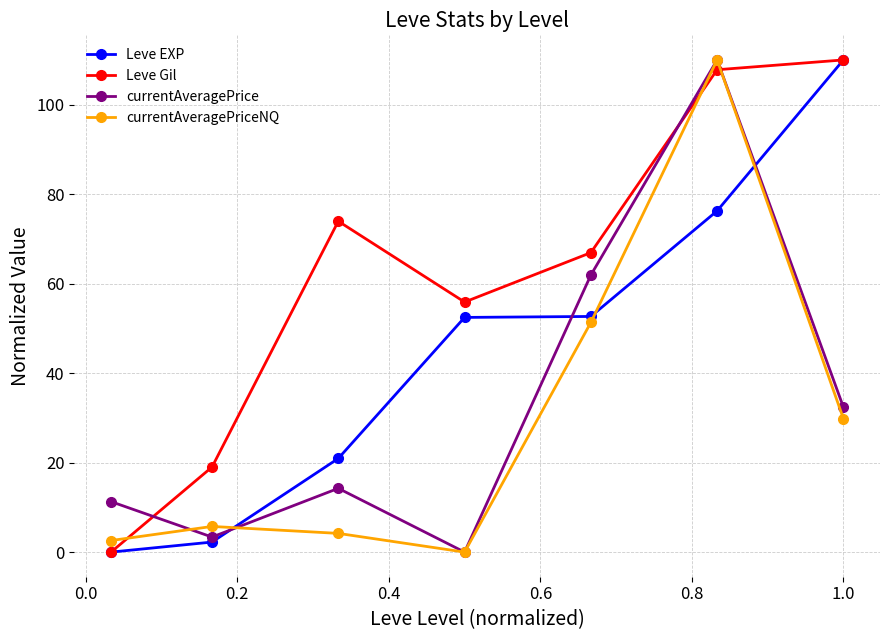

Which series ends up on top after the final intersection of currentAveragePriceNQ and Leve Gil?

Leve Gil